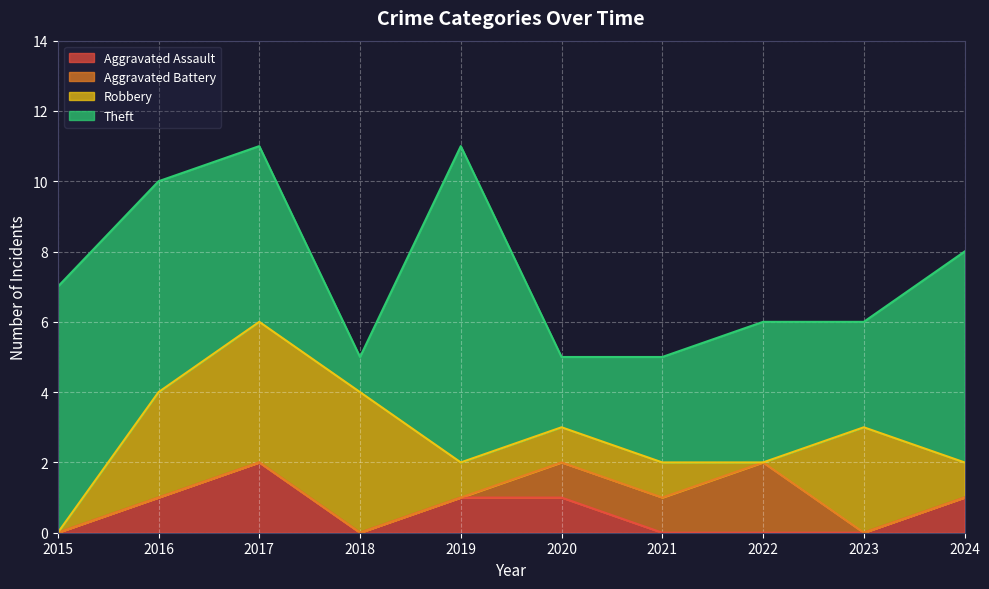

Which series has the widest spread of values?

Theft